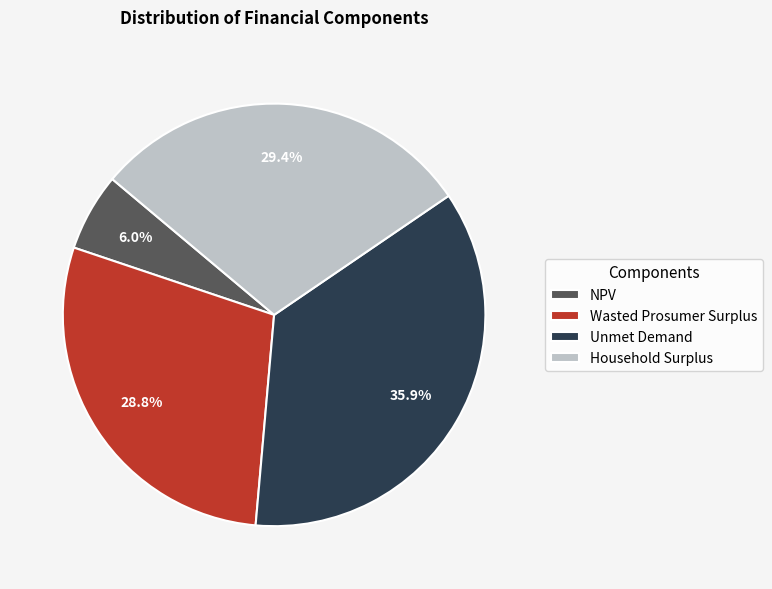

What portion of the pie excludes Household Surplus?

70.6%